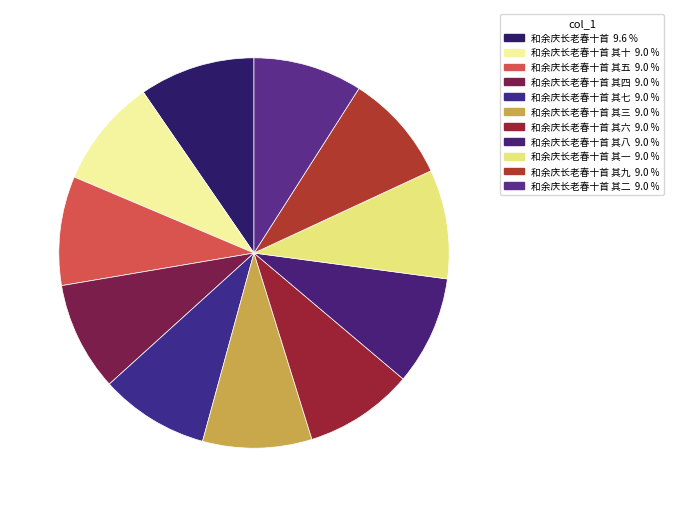

Rank the categories by value from highest to lowest.

和余庆长老春十首, 和余庆长老春十首 其十, 和余庆长老春十首 其九, 和余庆长老春十首 其八, 和余庆长老春十首 其七, 和余庆长老春十首 其六, 和余庆长老春十首 其五, 和余庆长老春十首 其四, 和余庆长老春十首 其三, 和余庆长老春十首 其二, 和余庆长老春十首 其一